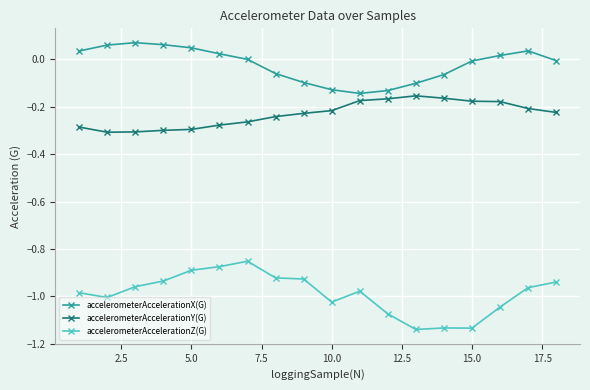

True or false: accelerometerAccelerationX(G) and accelerometerAccelerationZ(G) cross at least once.

False